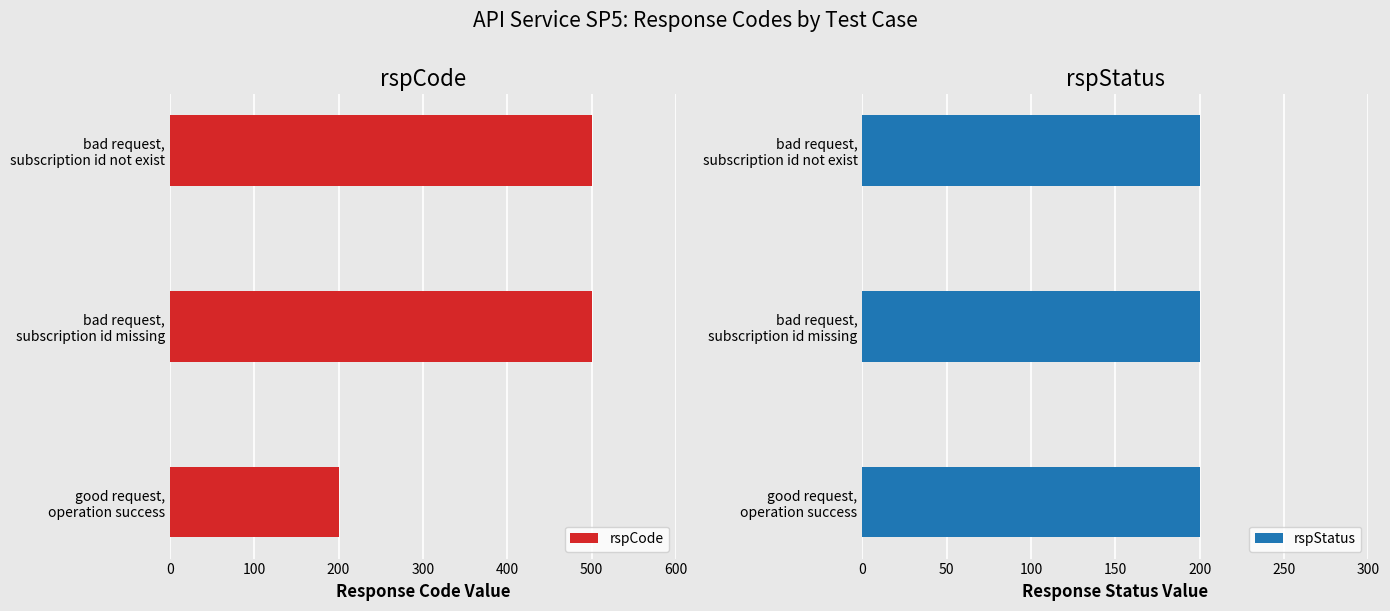

What is the lowest value of the rspCode series?

200